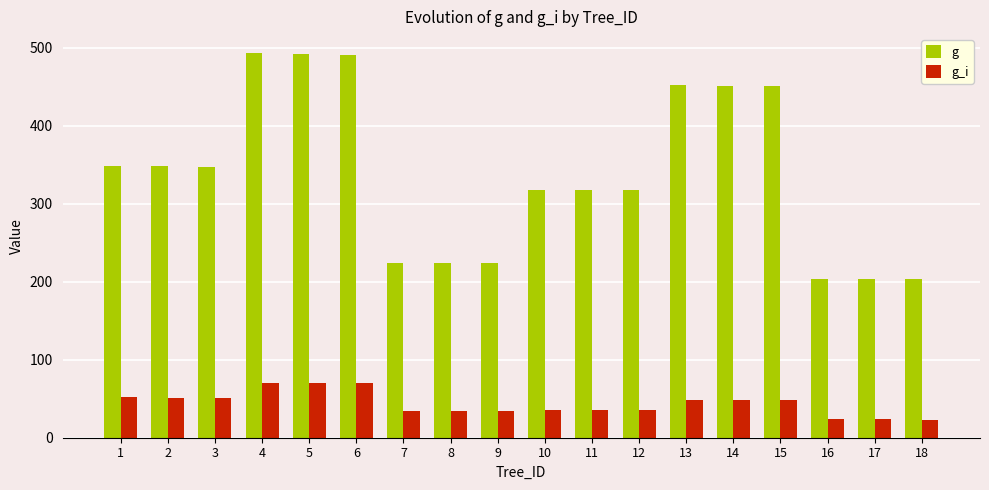

Rank the series by their maximum value, from highest to lowest.

g, g_i